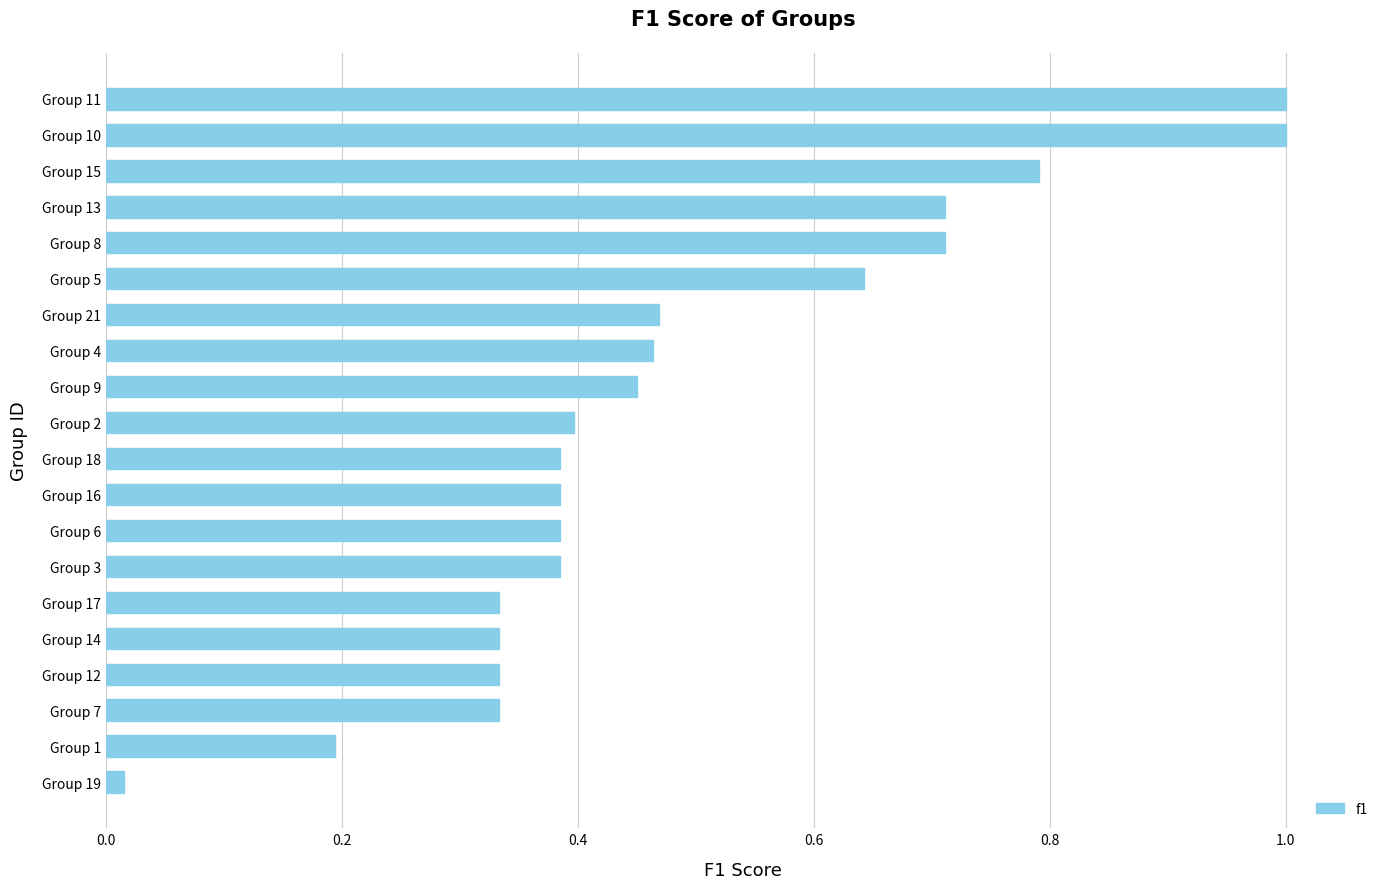

What is the change in value from Group 12 to Group 8?

+0.4